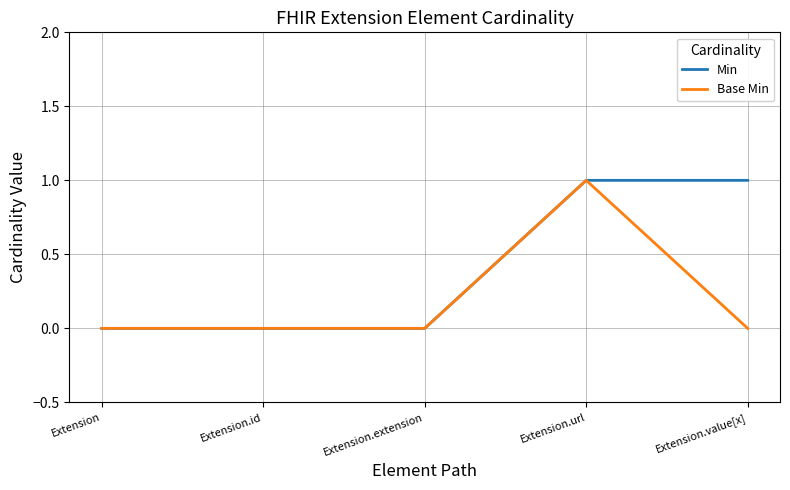

Which series has the largest total across all categories?

Min